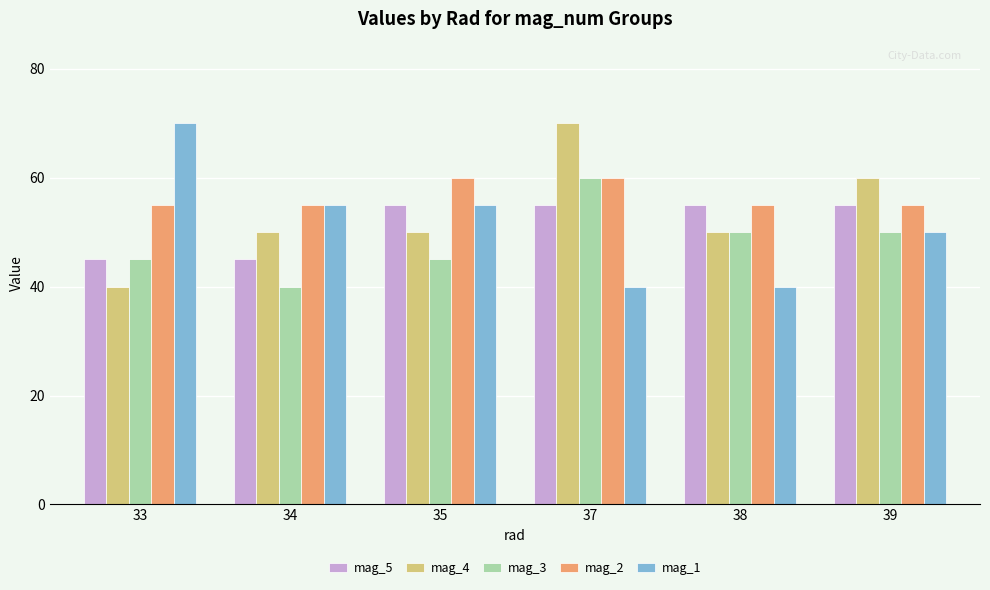

Is it true that mag_1 equals 98 at 34?

False